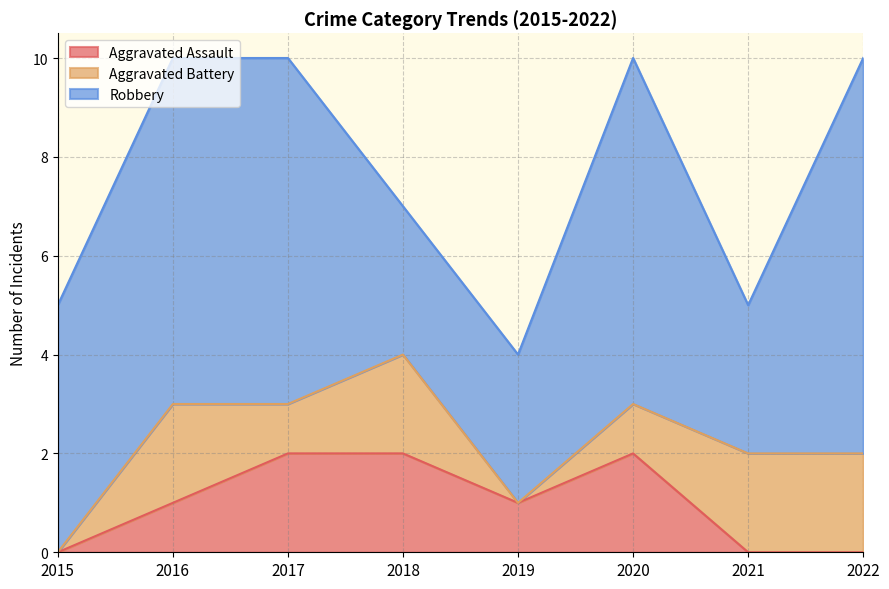

What is the approximate value of Aggravated Assault at 2018?

2